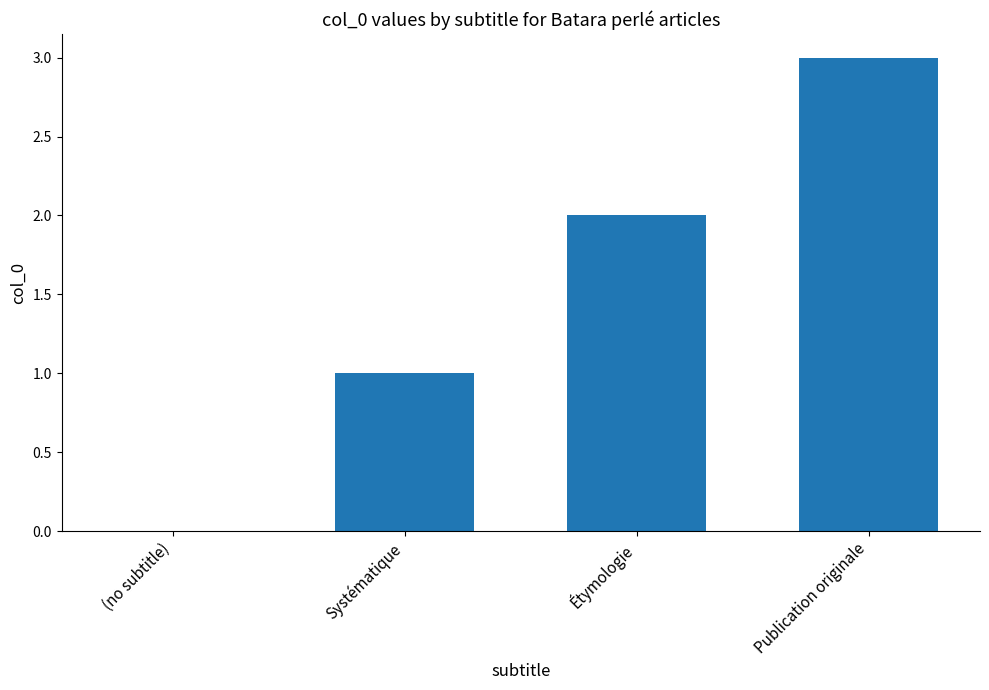

Count the number of categories in the chart.

4